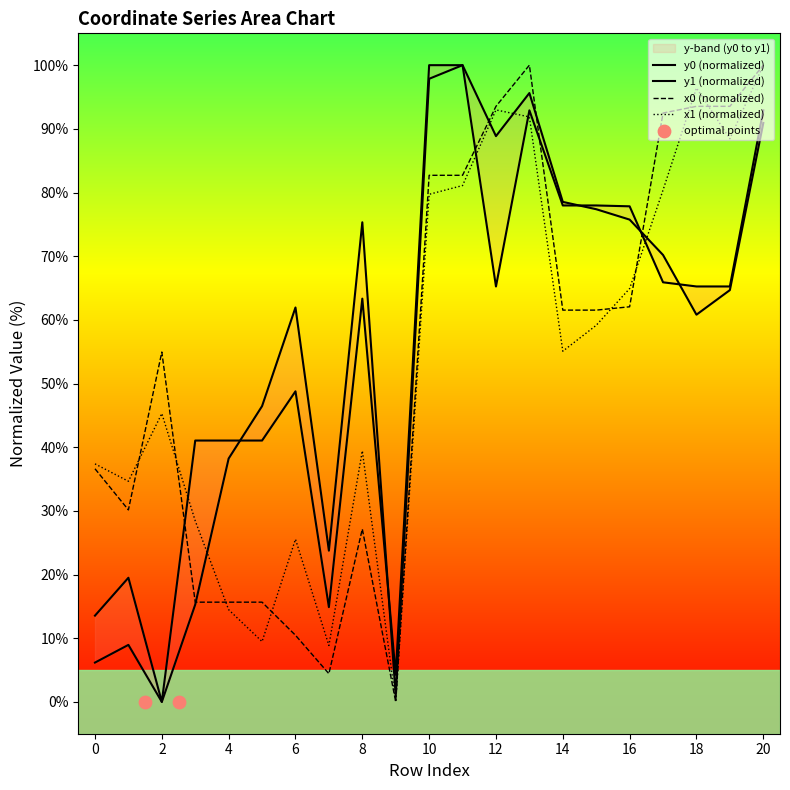

What is the total value across all series at 17?

309.0